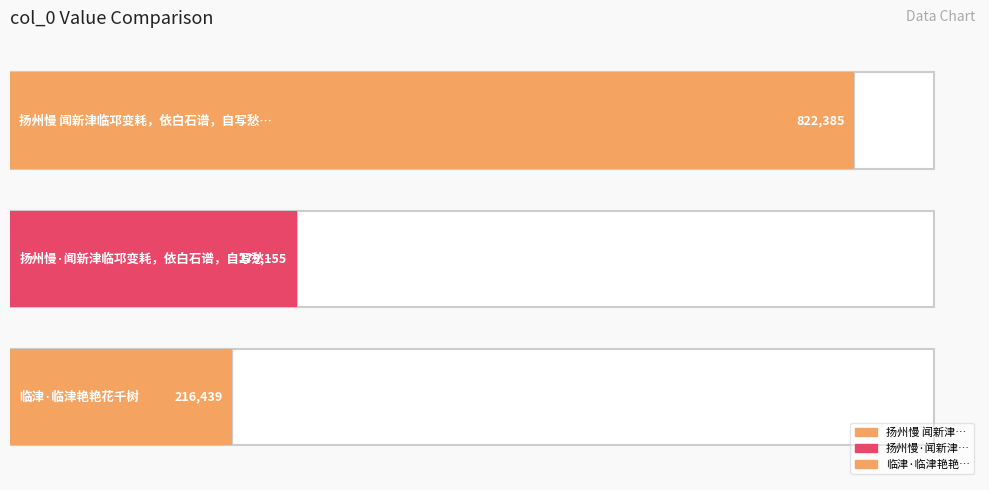

What is the smallest value displayed?

216439